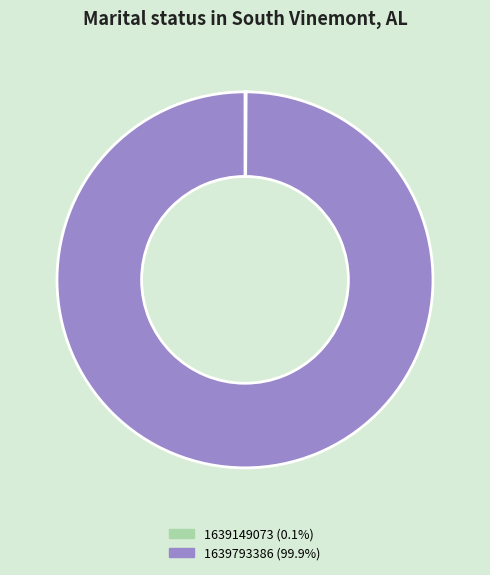

Is it true that 1639793386 is 100% of the pie?

True